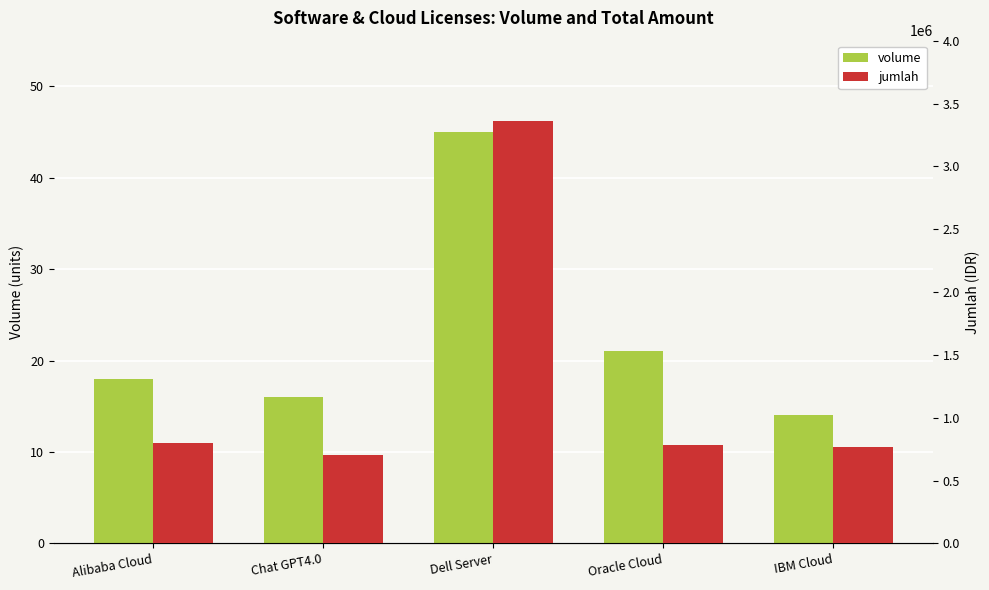

Where does the volume series first go above 18?

Dell Server